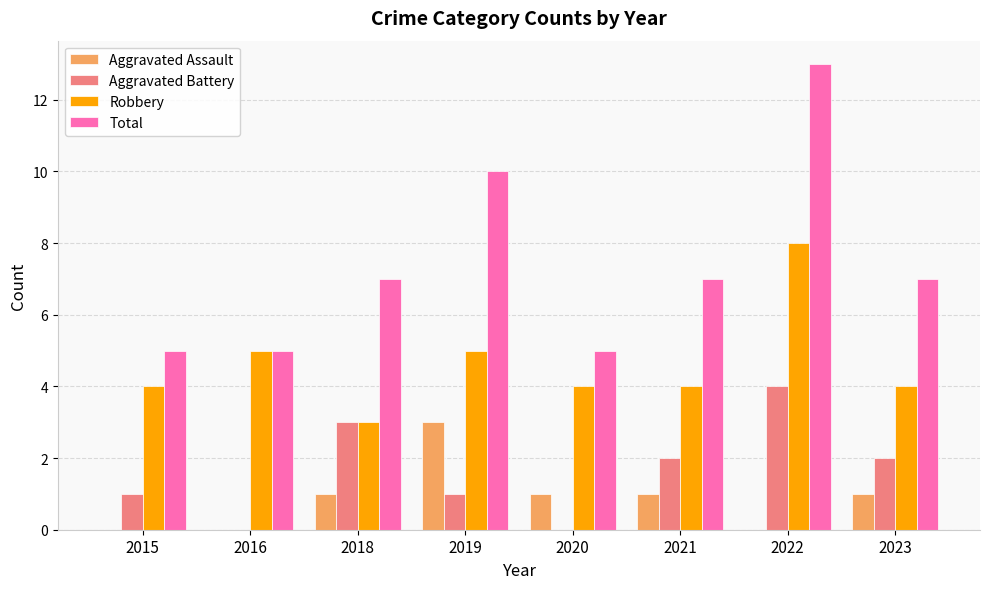

The Robbery series shows 5 at 2019. True or false?

True